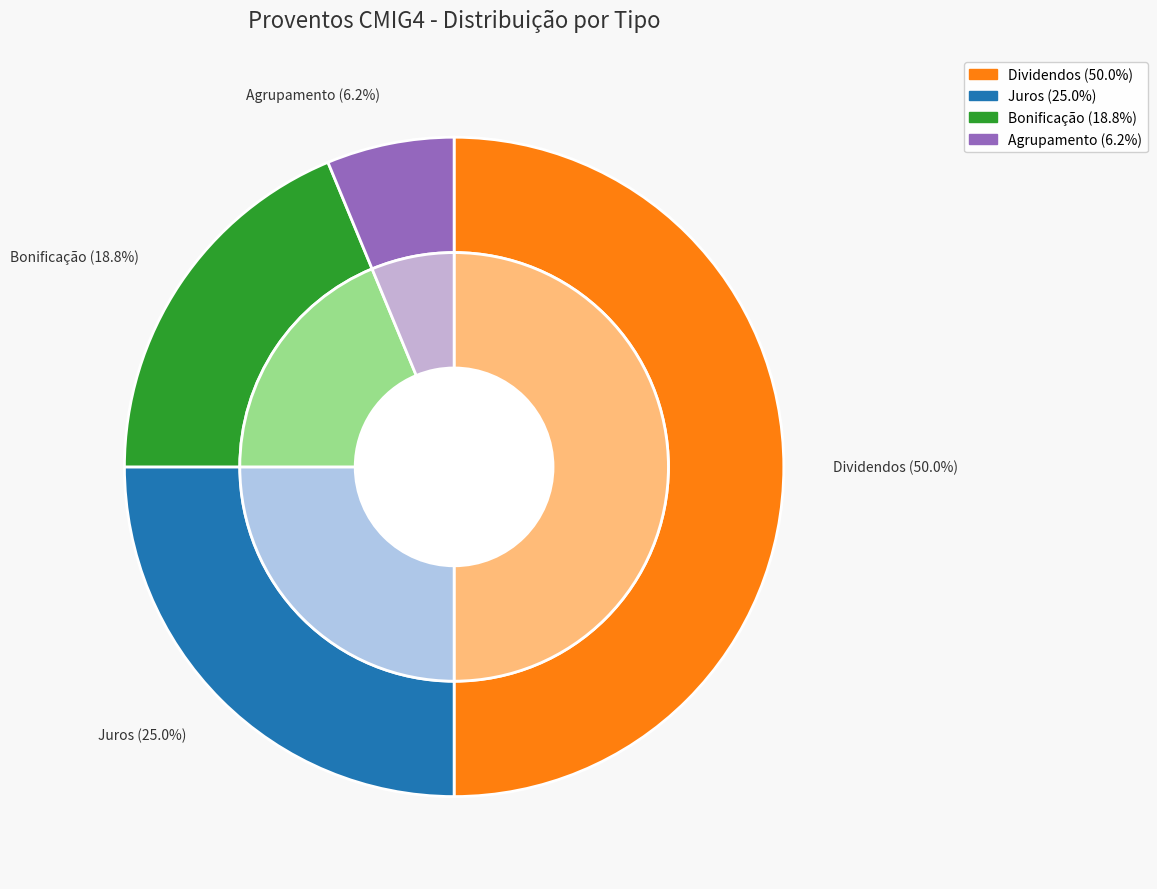

To the nearest percent, what is the combined percentage of Juros and Dividendos?

75%